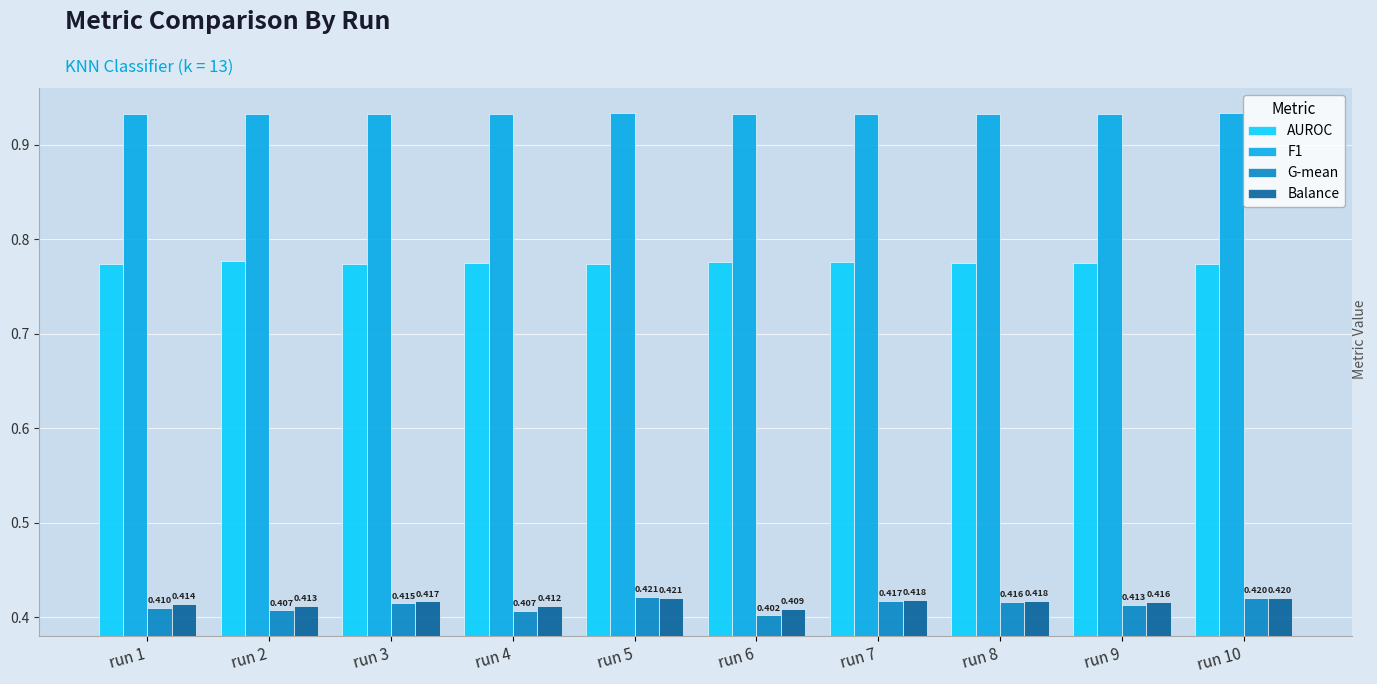

Is it true that G-mean equals 0.2 at run 7?

False